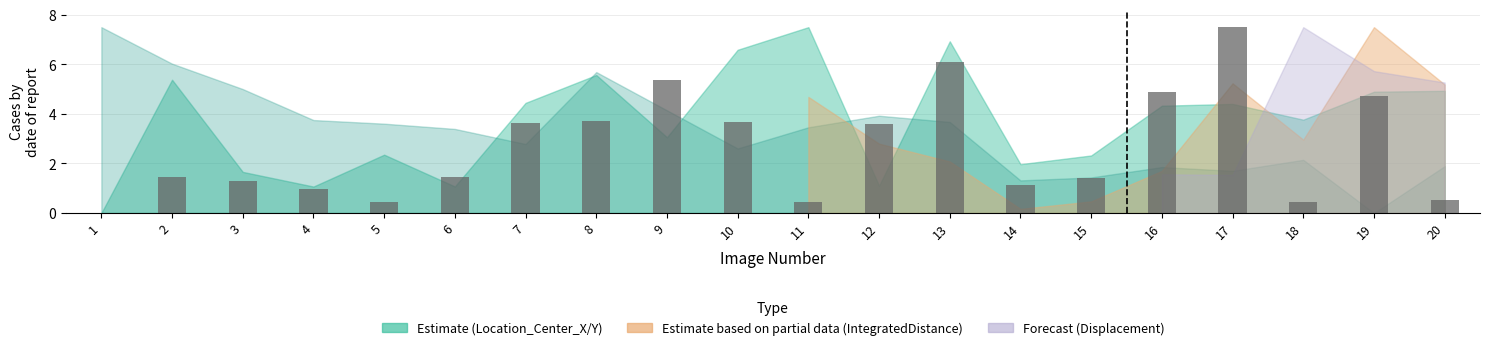

What is the sum of all values?

52.8